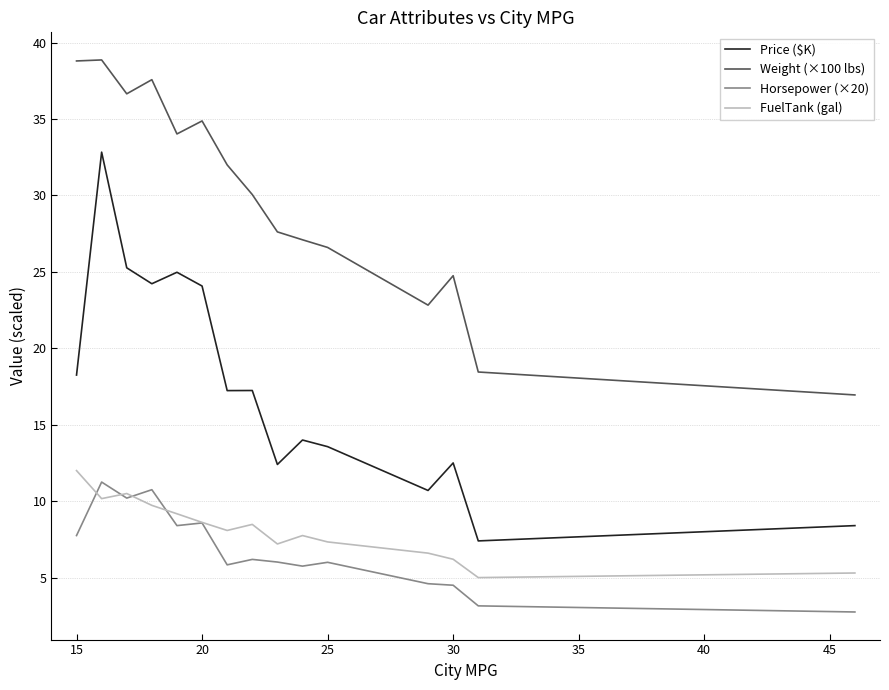

What is the greatest value displayed?

38.9